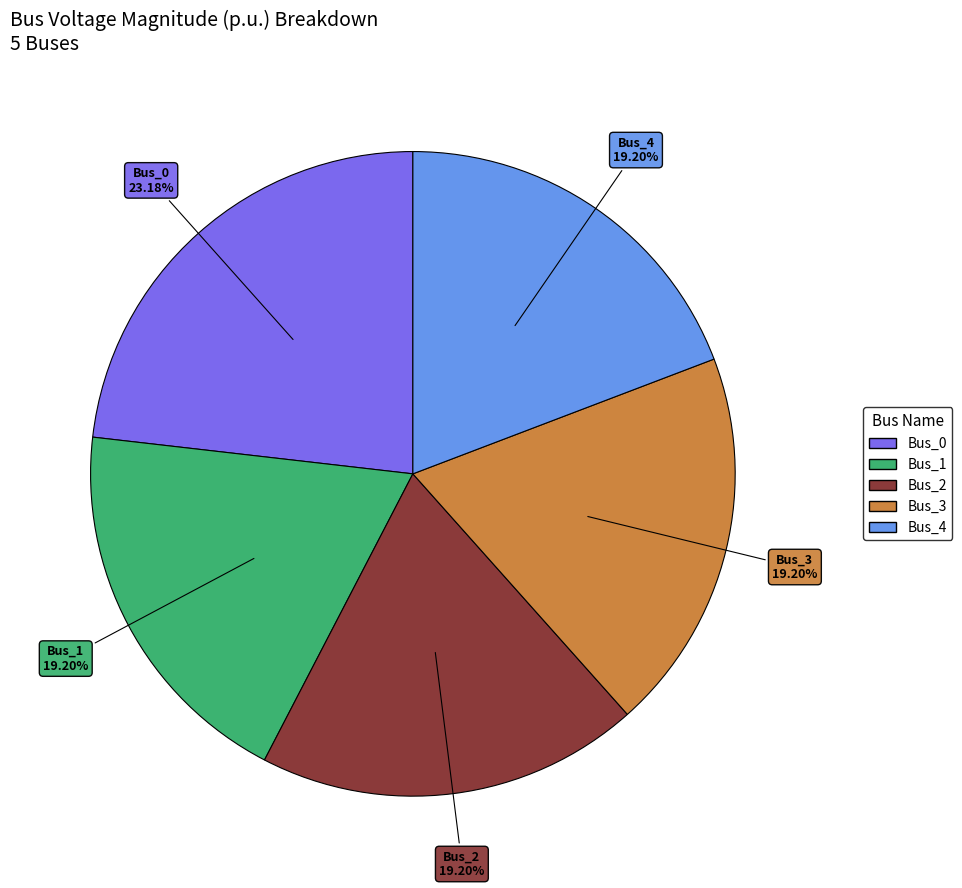

How many slices are in this pie chart?

5